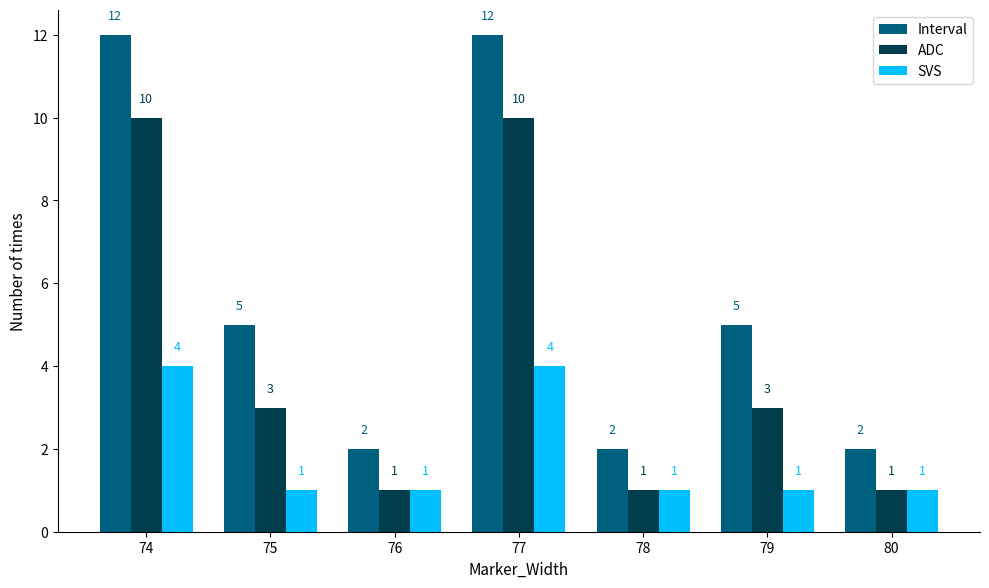

Where does the Interval series first go above 5?

74